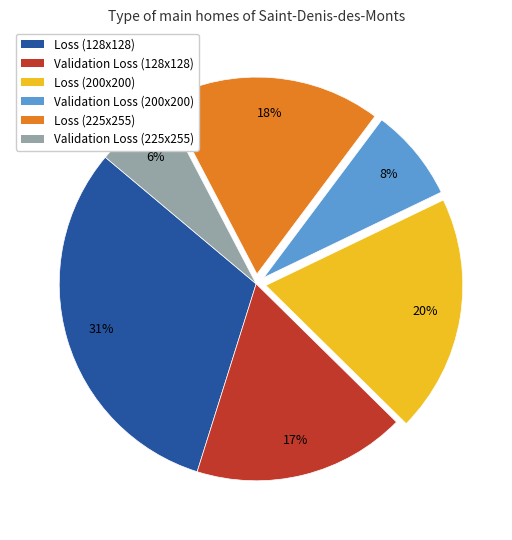

How many slices are in this pie chart?

6